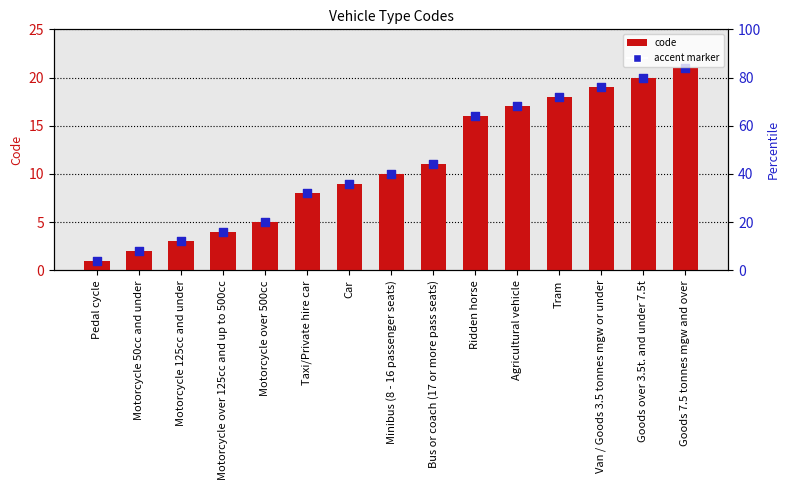

Which has a higher value, Motorcycle 50cc and under or Pedal cycle?

Motorcycle 50cc and under